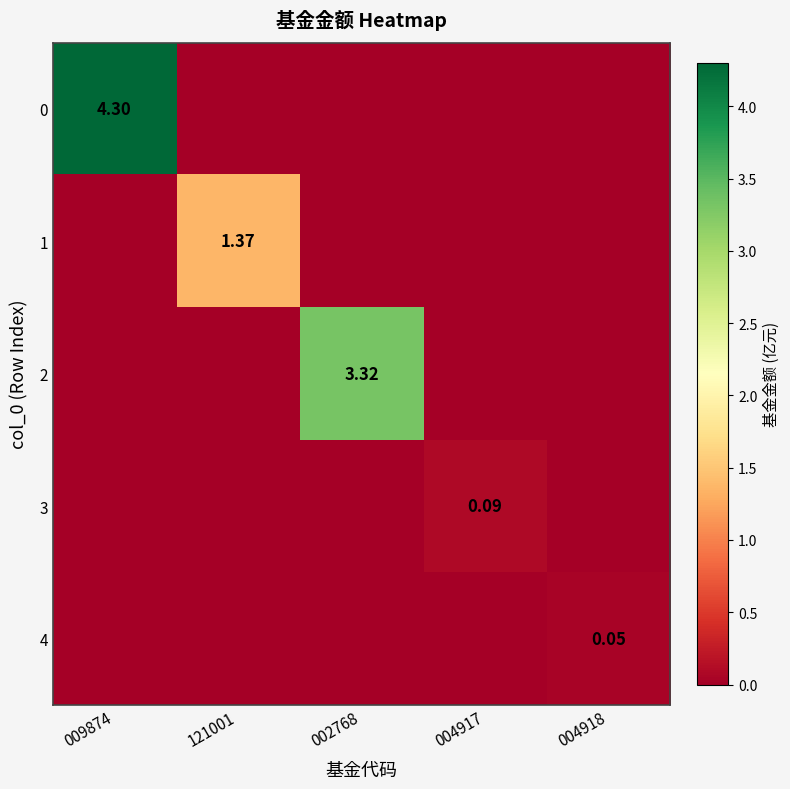

How many values in the 4 series exceed 0?

1